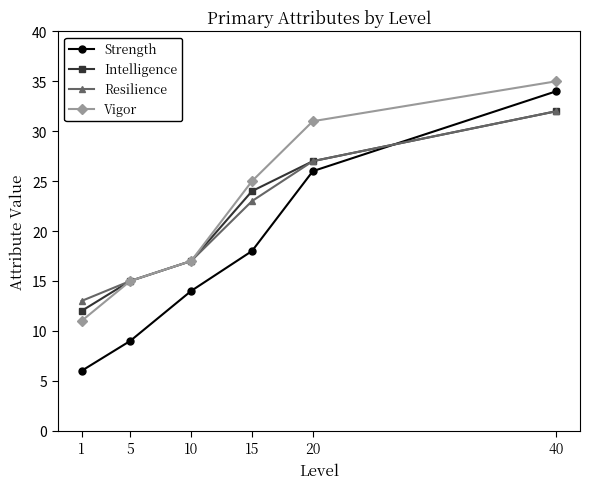

What is the smallest value displayed?

6